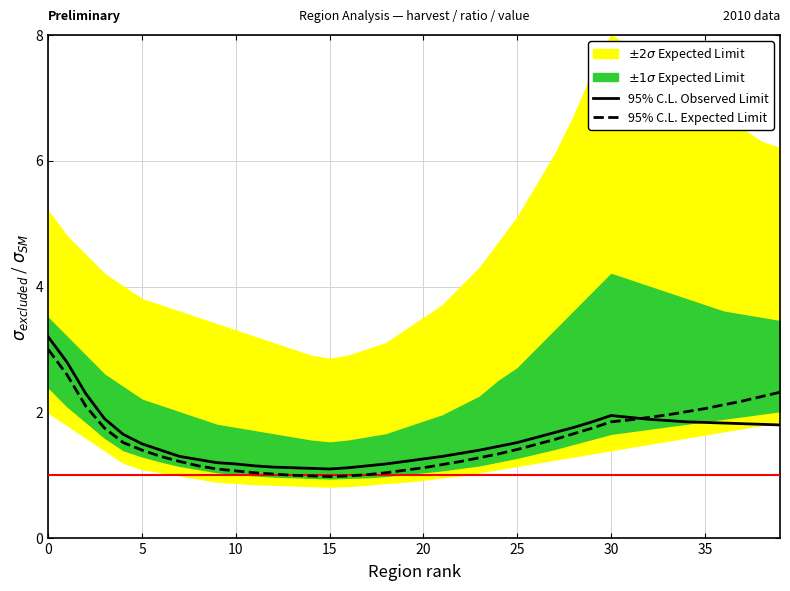

Between which two adjacent categories do 95% C.L. Expected Limit and 95% C.L. Observed Limit first intersect?

31 and 32